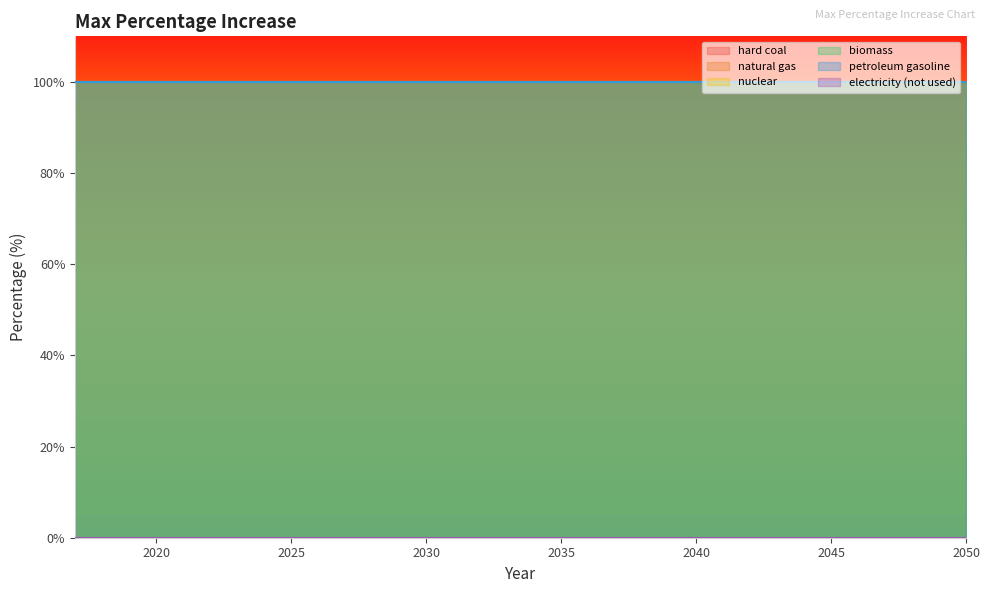

True or false: biomass has more than 2 interior local peaks.

False